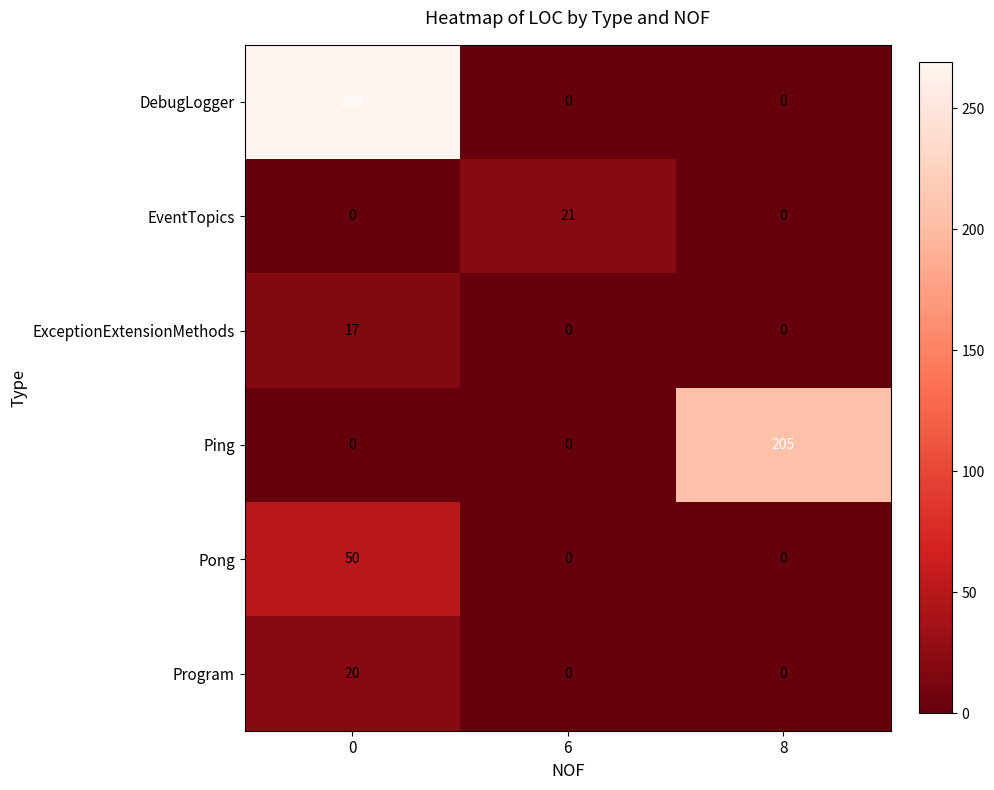

Count the number of data series in this chart.

6